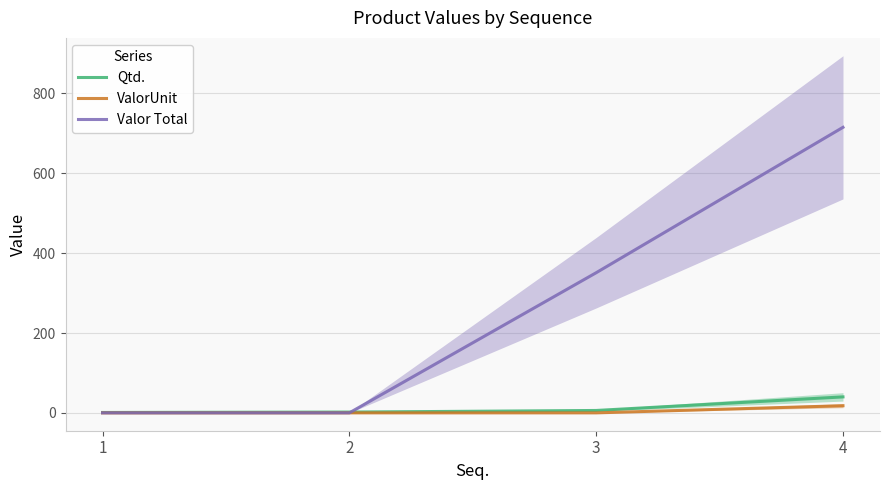

What is the sum of the Valor Total values at 4 and 1?

715.2